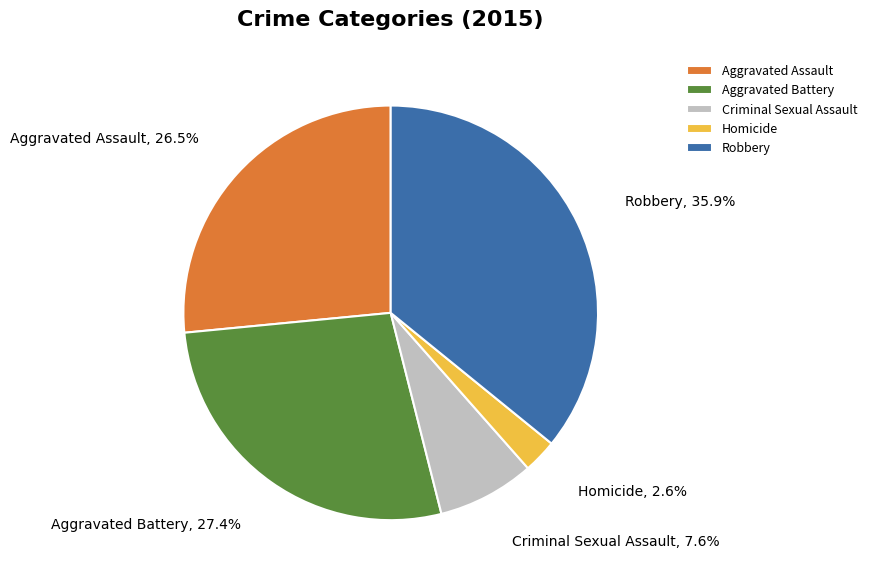

Which category has the smallest portion of the pie?

Homicide